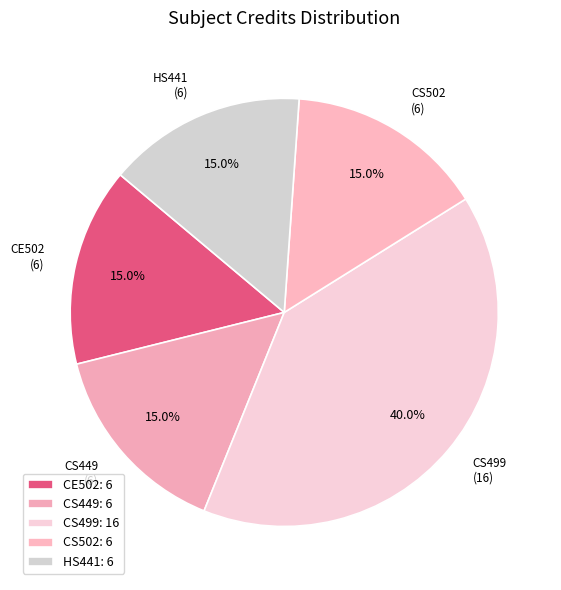

Which has a higher value, CS499 (16) or CS449 (6)?

CS499 (16)